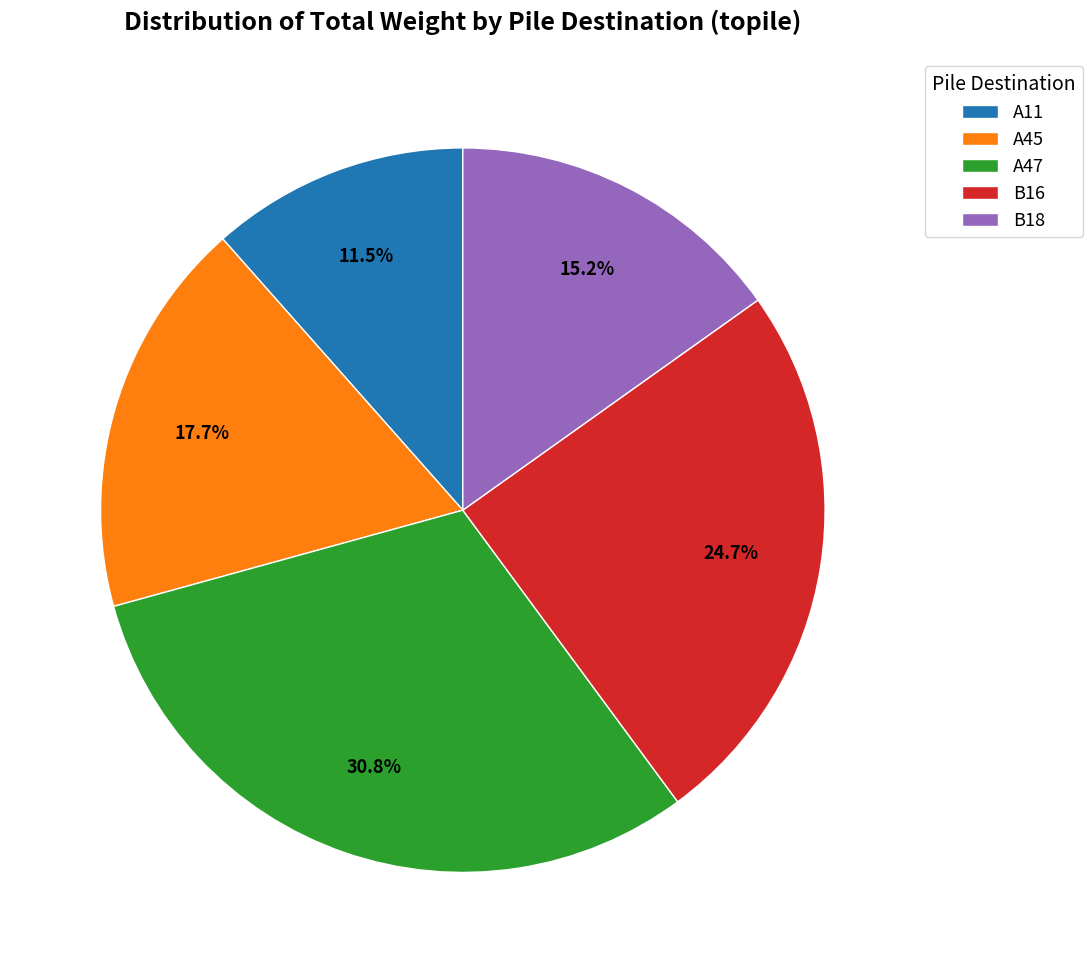

Is there a majority slice in this chart?

No